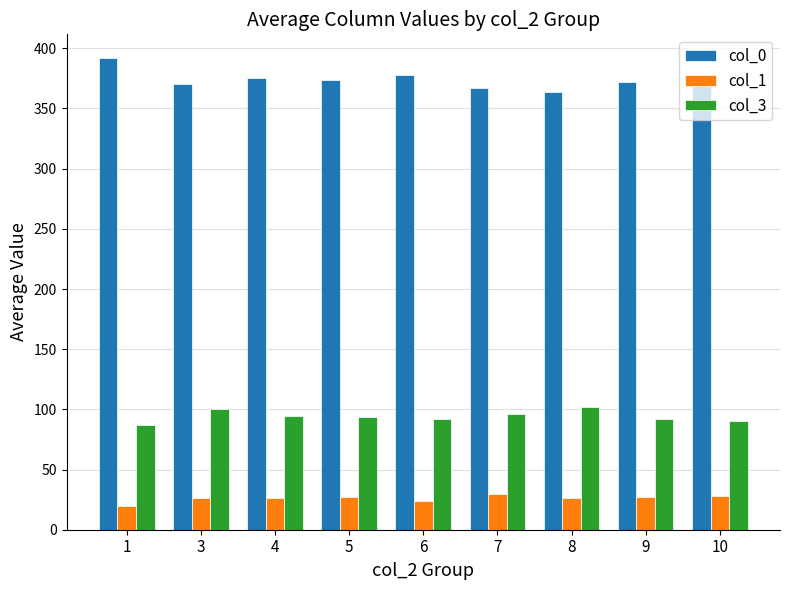

At how many categories does at least one series exceed 250?

9